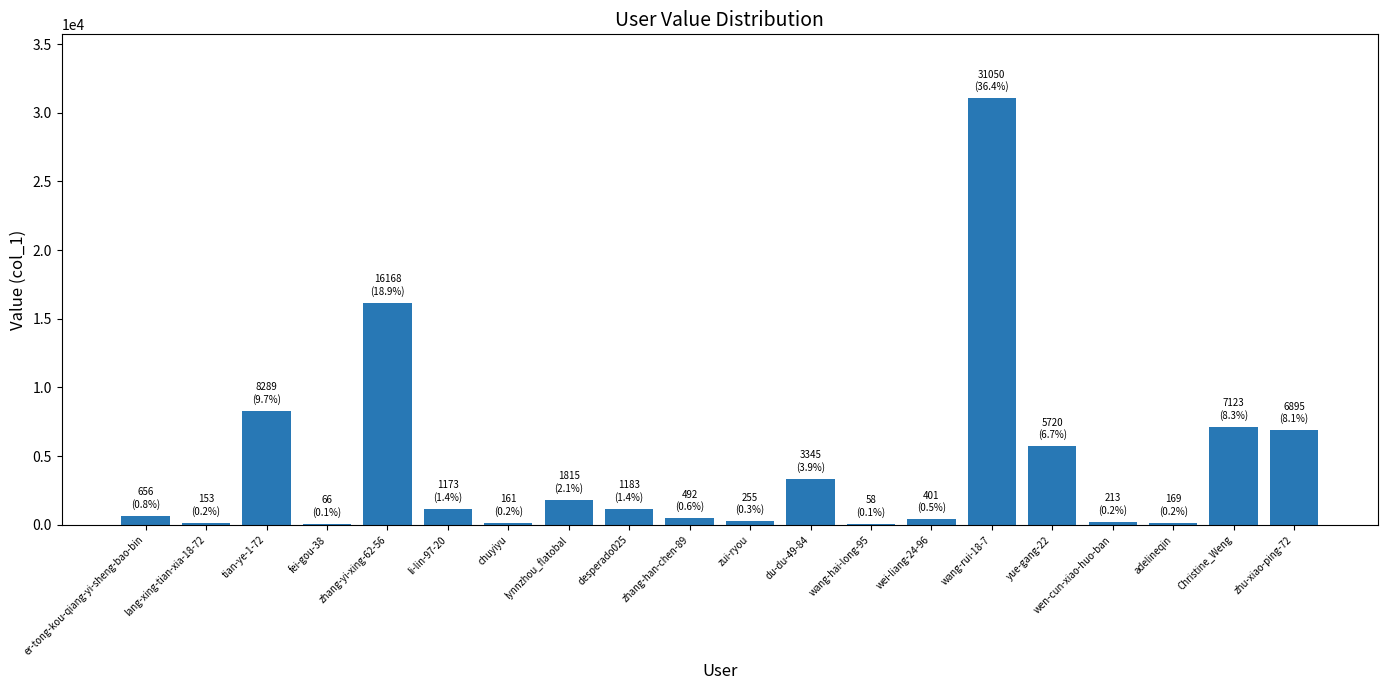

What is the average value?

4269